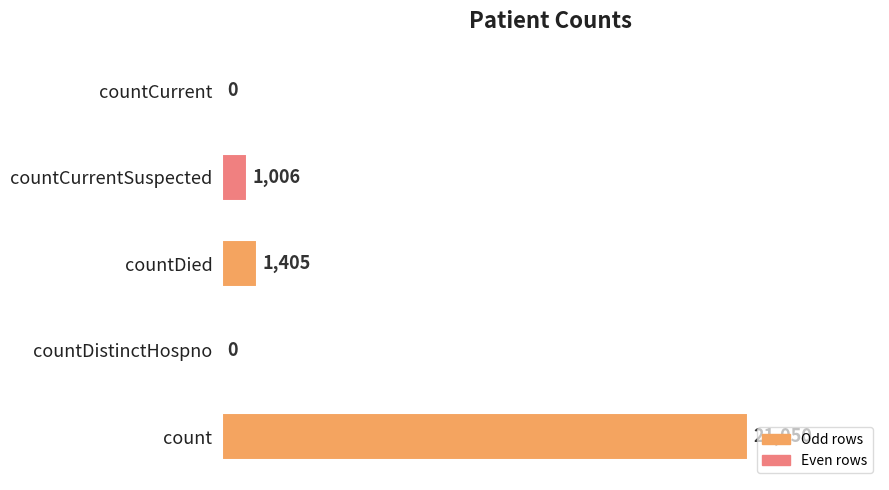

What is the sum of all values?

23461